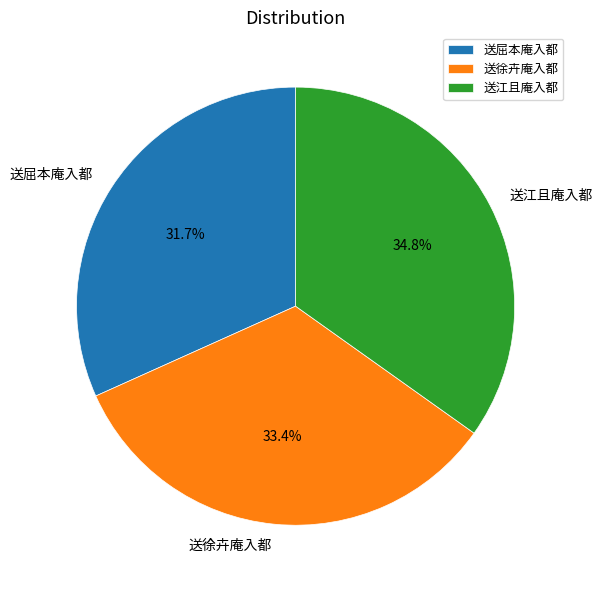

What is the smallest slice in the pie chart?

送屈本庵入都